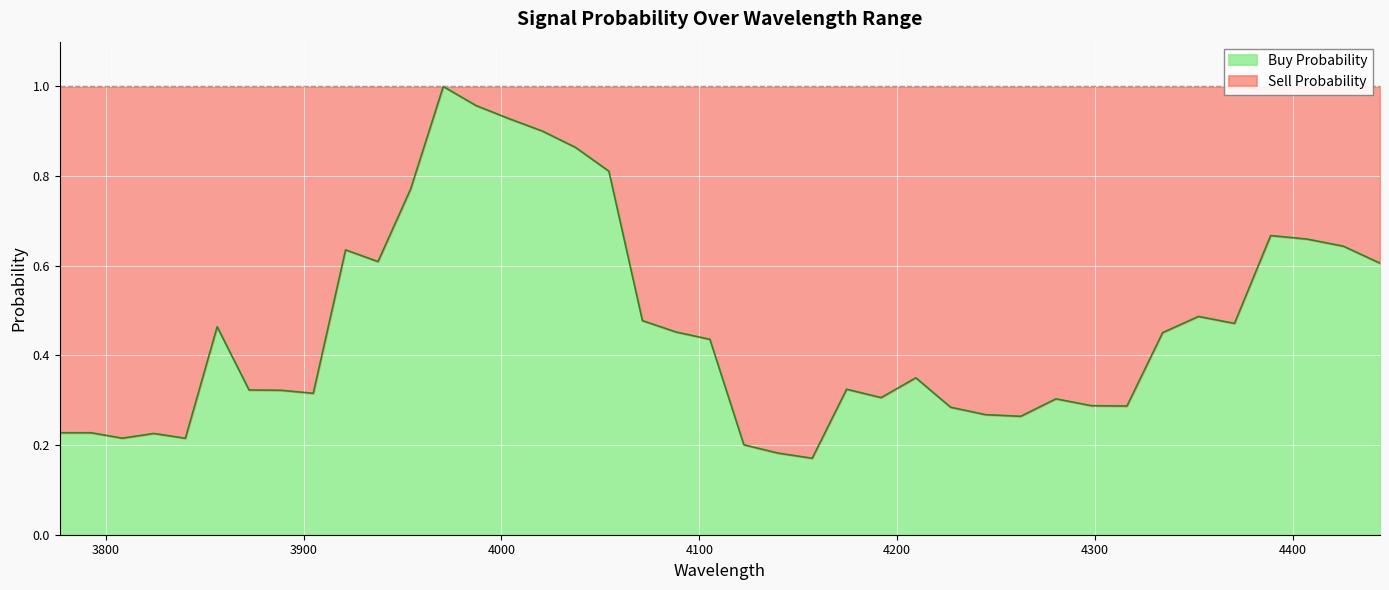

Does the chart display data point markers on the line(s)?

No